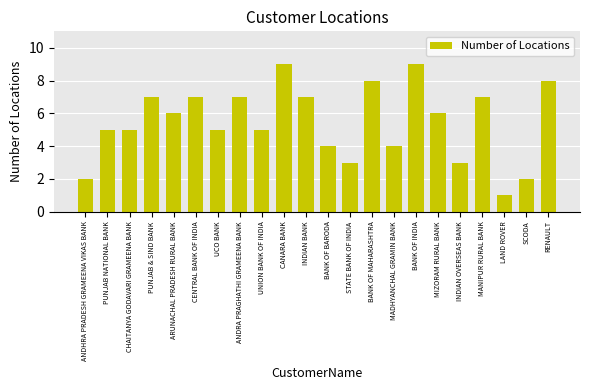

What is the difference between the values at RENAULT and INDIAN OVERSEAS BANK?

5